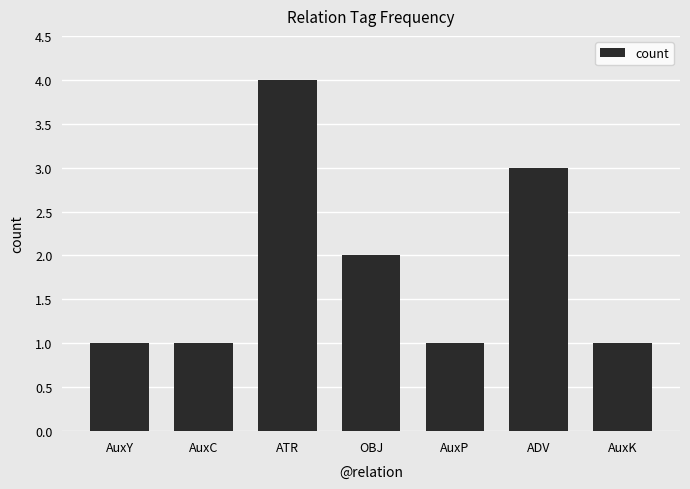

At which label is the value closest to 2?

OBJ